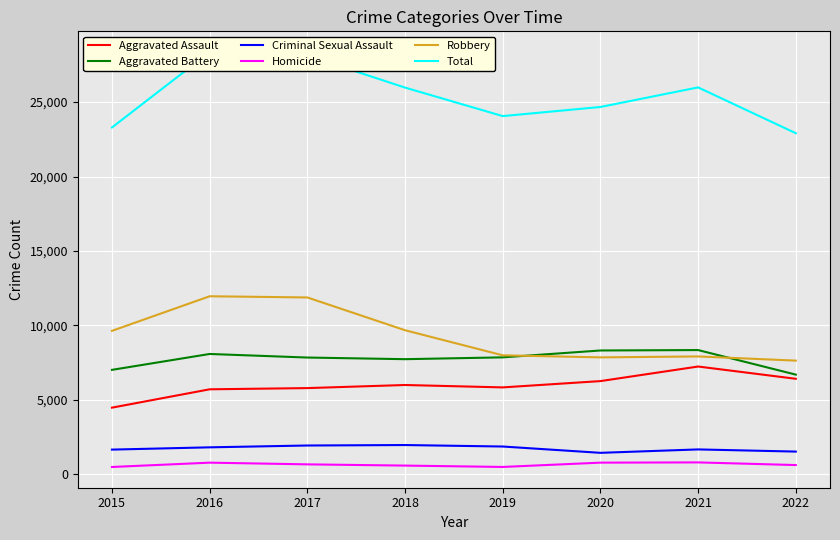

List the labels in order of Criminal Sexual Assault value, smallest first.

2020, 2022, 2015, 2021, 2016, 2019, 2017, 2018